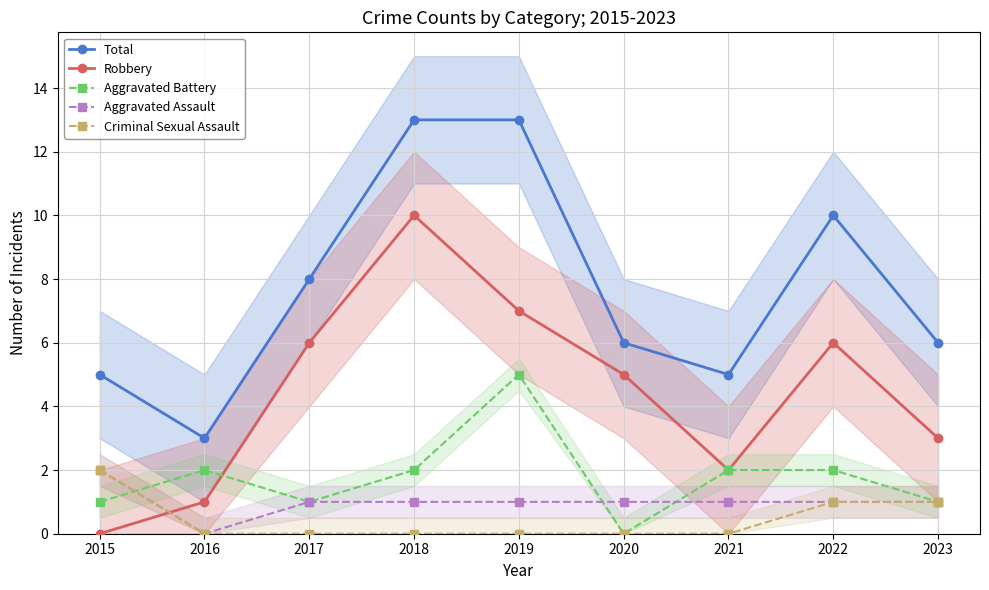

What is the spread (max minus min) of values at 2016?

3